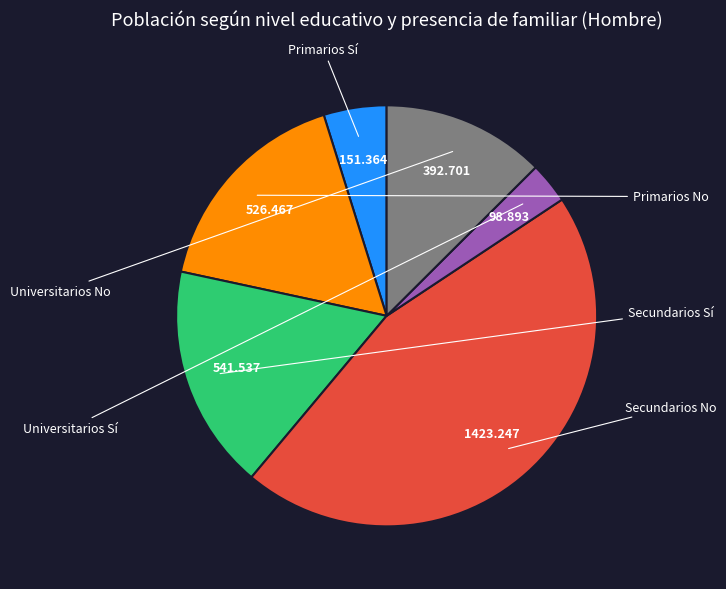

Does any single category account for the majority?

No